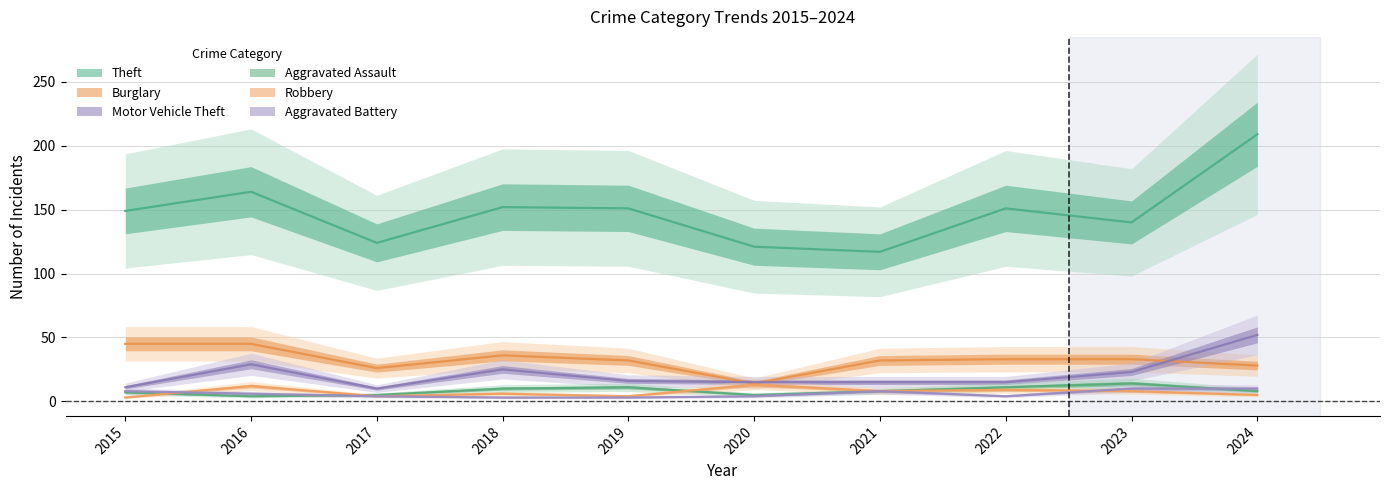

Reading left to right, transcribe all the data shown in this chart.

Theft: 149	164	124	152	151	121	117	151	140	209
Burglary: 45	45	26	36	32	14	32	33	33	28
Motor Vehicle Theft: 11	29	10	25	16	15	15	15	23	52
Aggravated Assault: 7	4	5	10	11	5	8	11	14	8
Robbery: 3	12	4	6	4	13	8	9	8	5
Aggravated Battery: 8	6	4	3	3	4	8	4	10	10